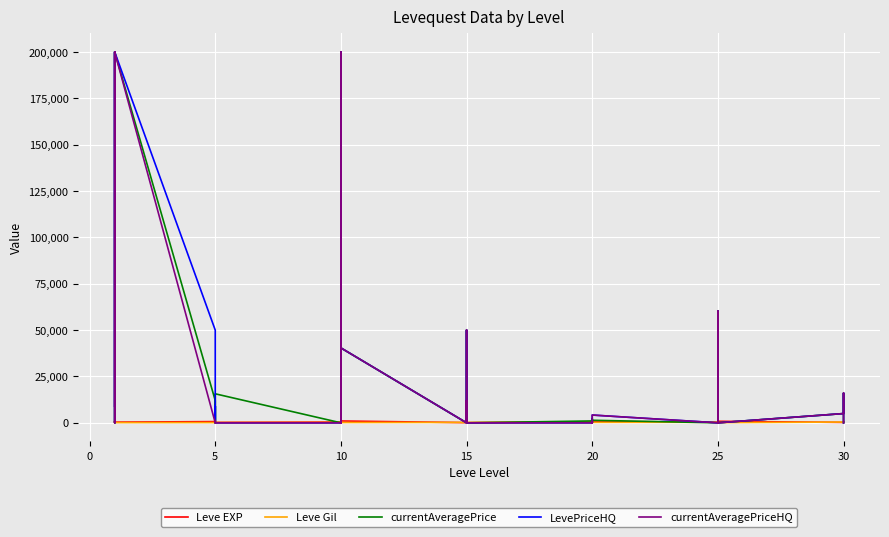

Count the number of data series in this chart.

5